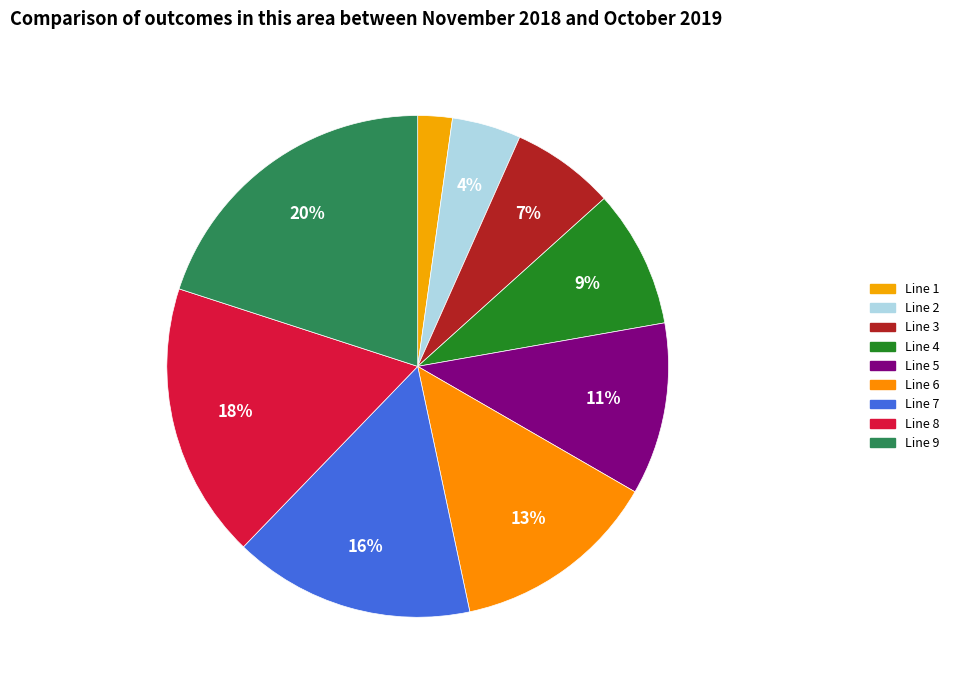

Between Line 2 and Line 5, which is larger?

Line 5